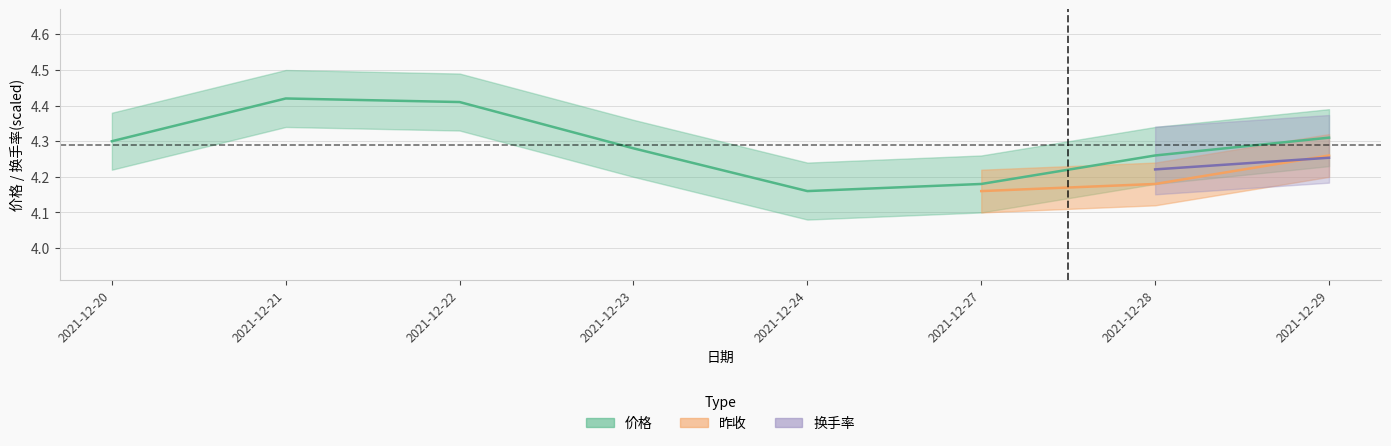

What is the difference between the second highest and second lowest values in the 价格 series?

0.2